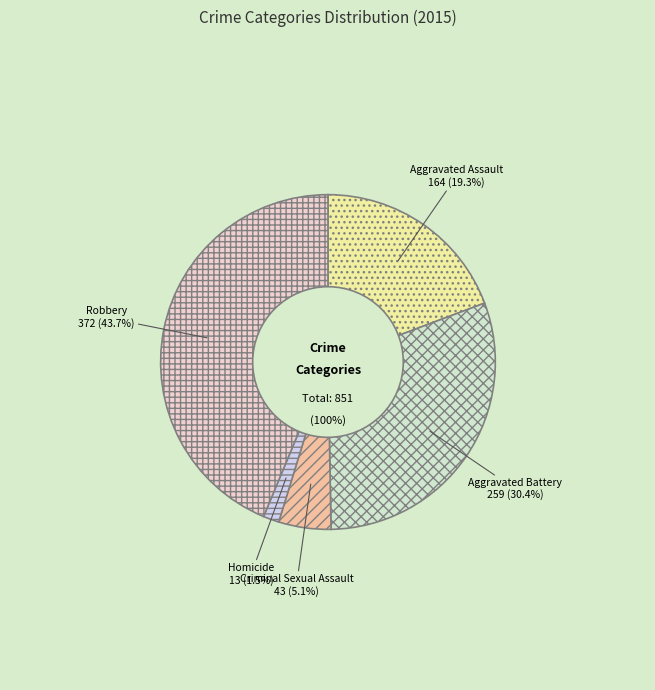

Rank the categories by value from lowest to highest.

Homicide, Criminal Sexual Assault, Aggravated Assault, Aggravated Battery, Robbery